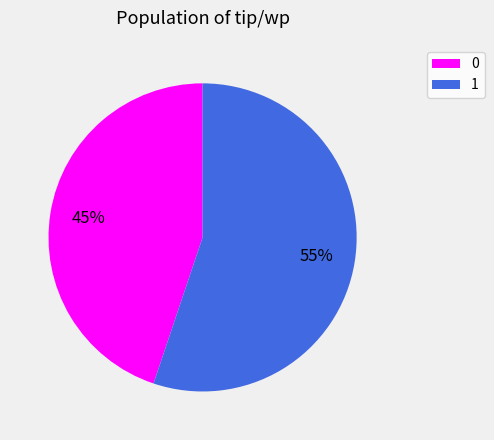

Combined, do 1 and 0 account for over 50%?

Yes